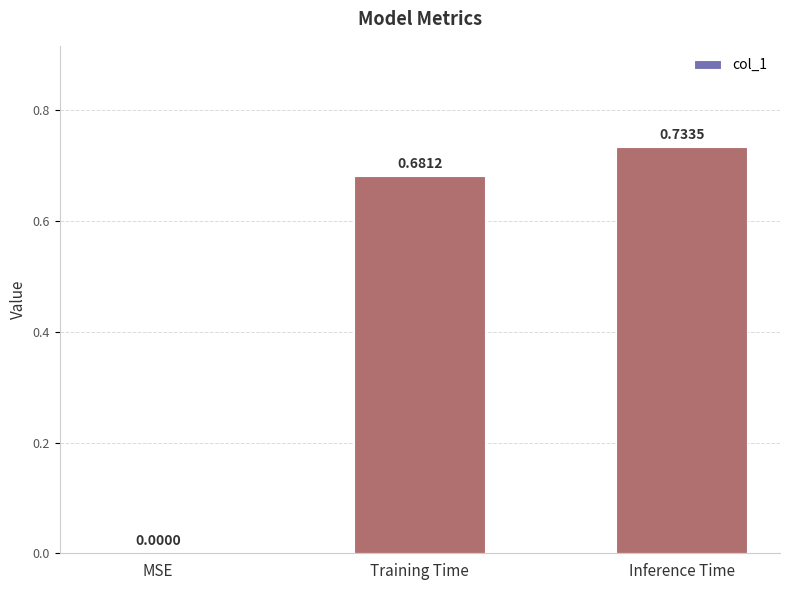

Which has a higher value, Inference Time or Training Time?

Inference Time